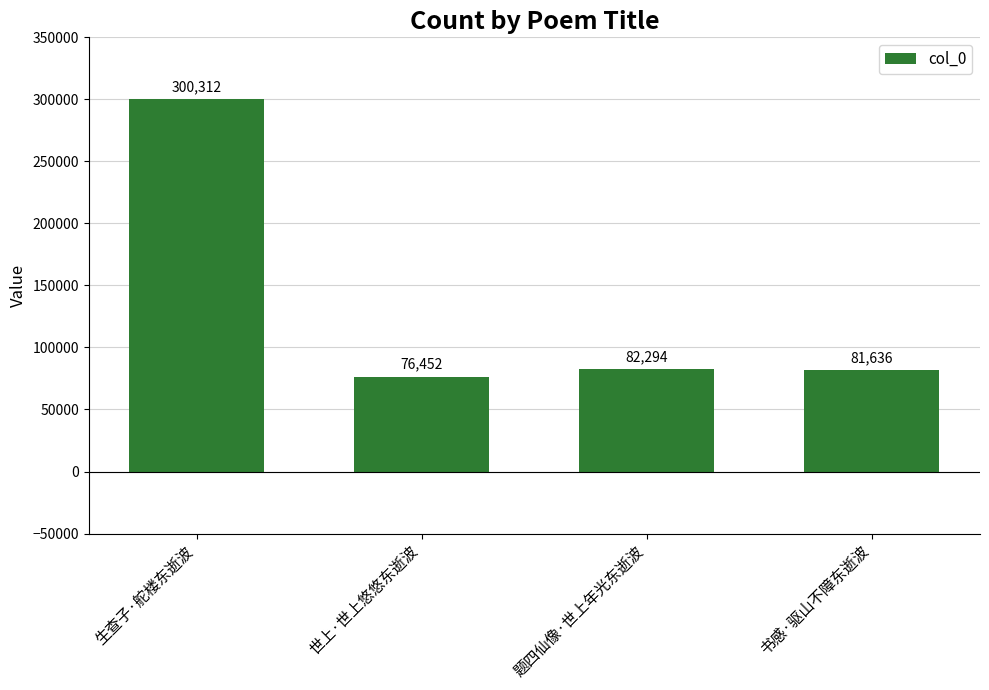

At which label does the data first exceed 82294?

生查子·舵楼东逝波